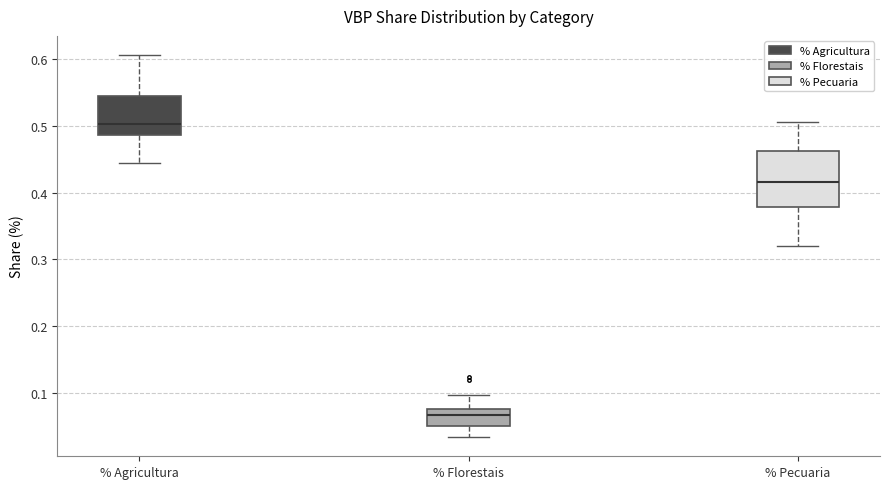

Which box's median line is the highest?

% Agricultura